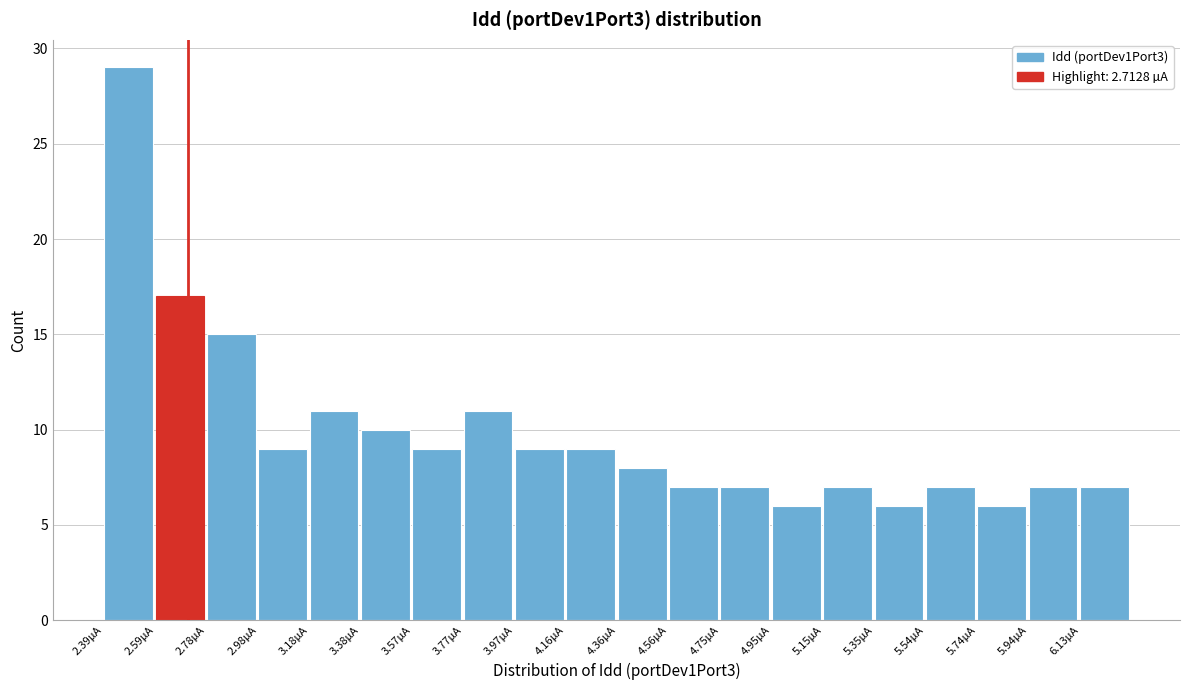

Reading left to right, what are all the values shown in this chart?

29	17	15	9	11	10	9	11	9	9	8	7	7	6	7	6	7	6	7	7